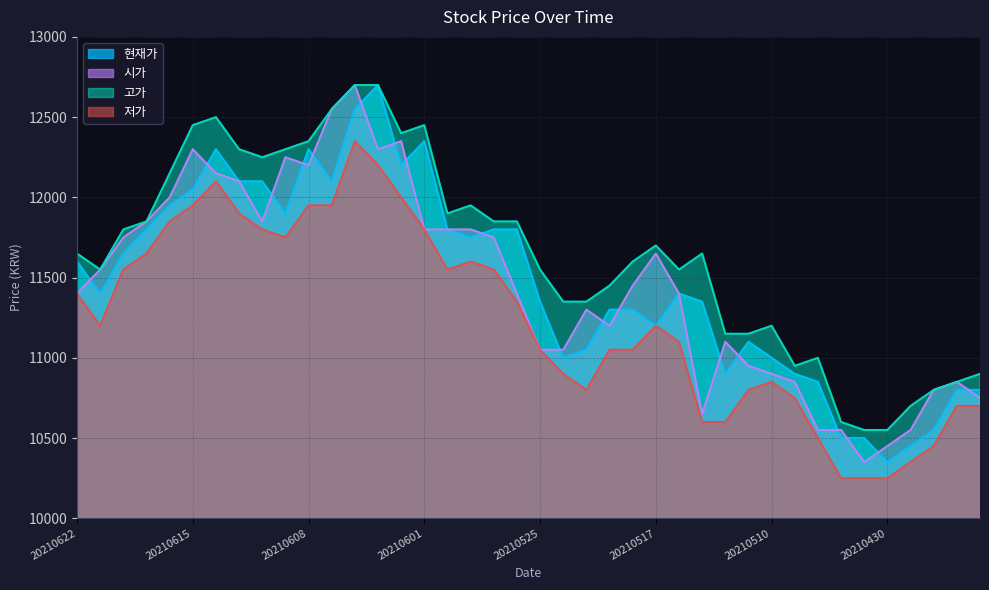

True or false: 시가 and 저가 intersect in this chart.

False